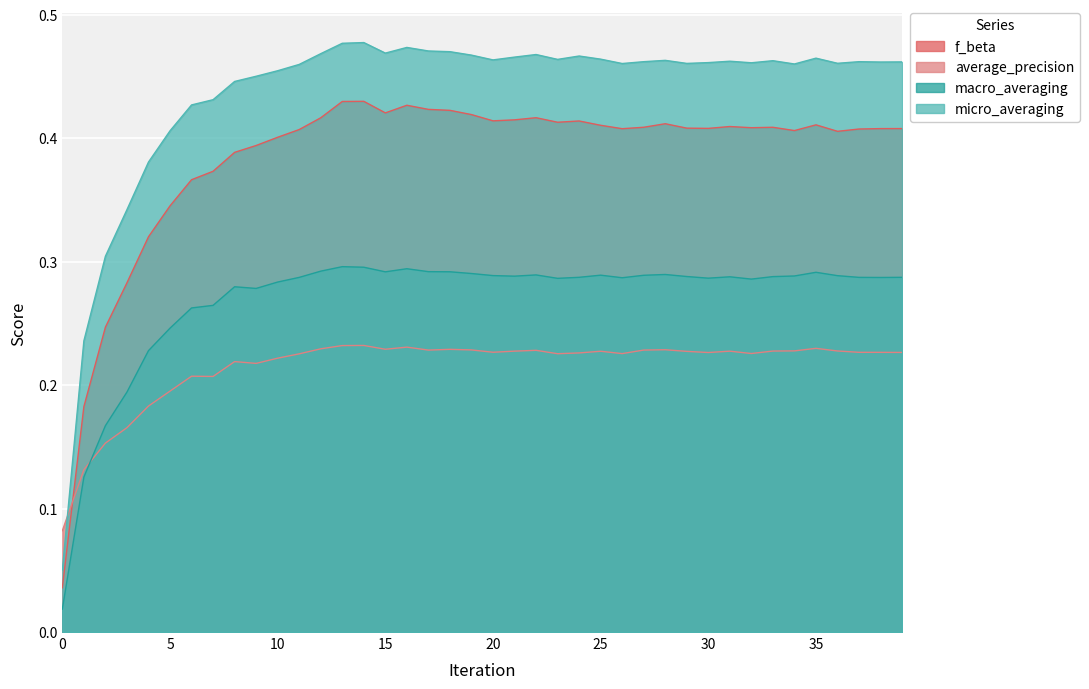

What is the sum of all average_precision values?

8.6